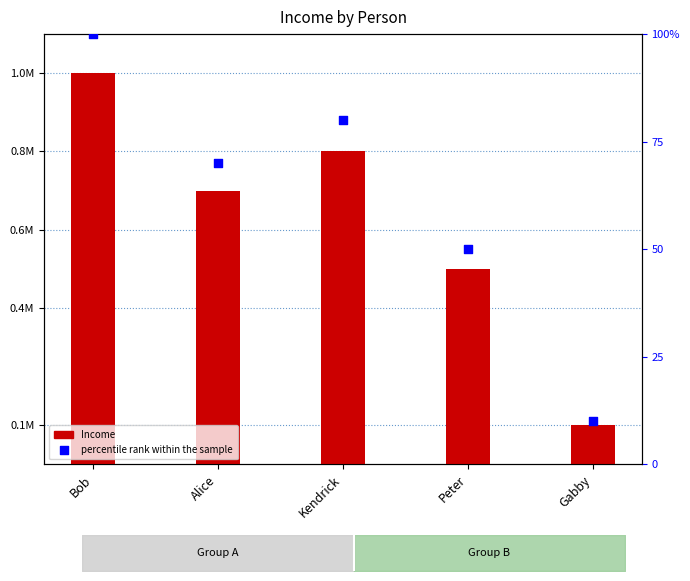

Which series has the widest spread of Y values?

Income